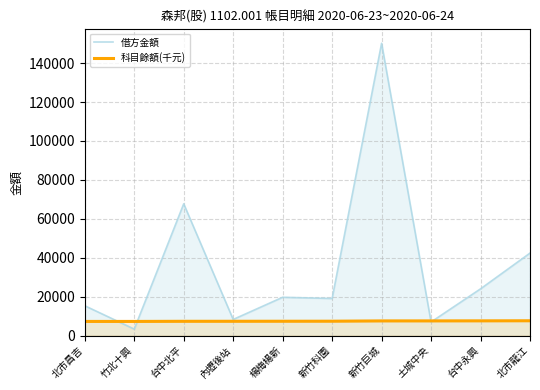

At which category is the sum across all series the highest?

新竹巨城